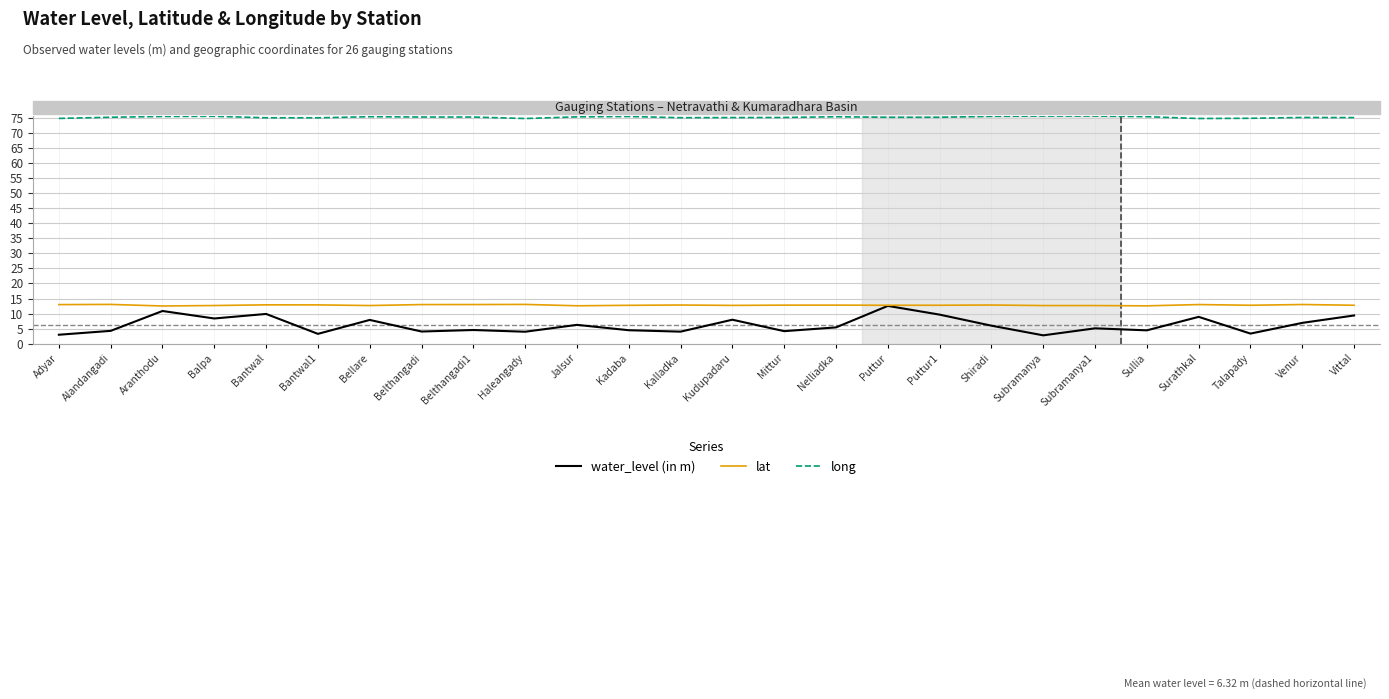

What is the maximum value for long?

75.6